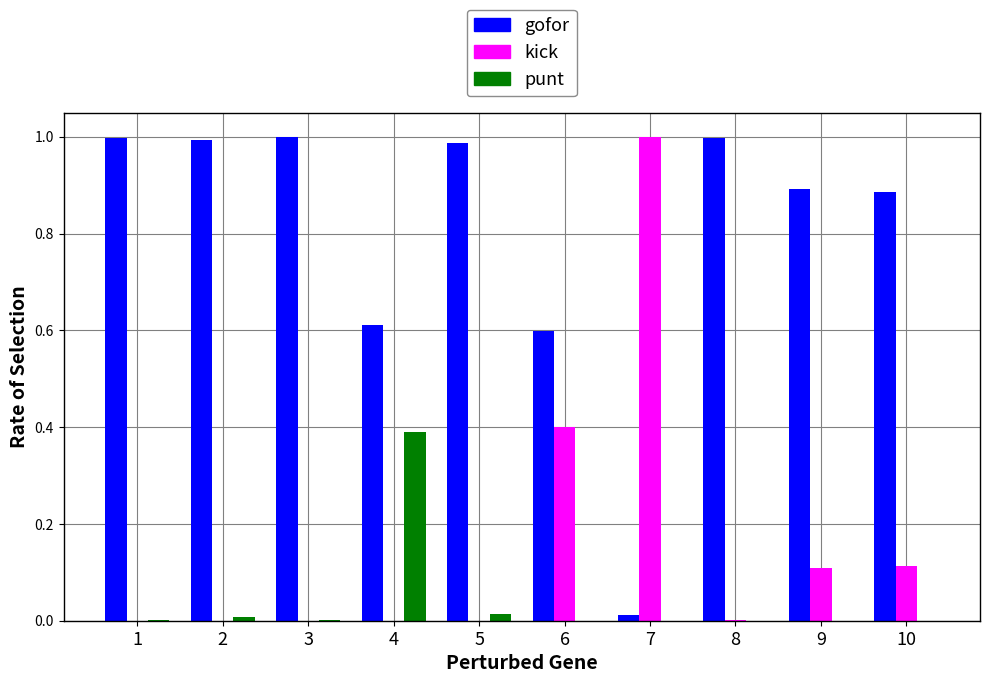

Are the bars horizontal?

No